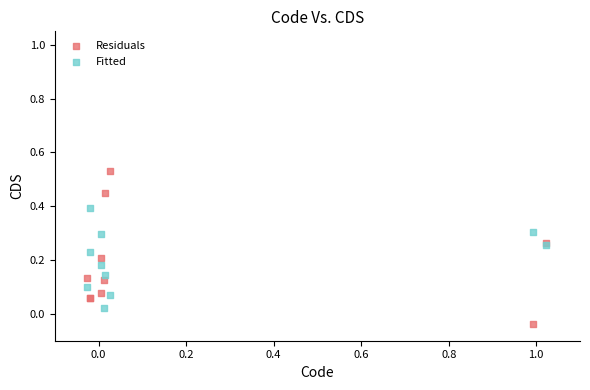

Which series reaches the maximum Y coordinate?

Residuals